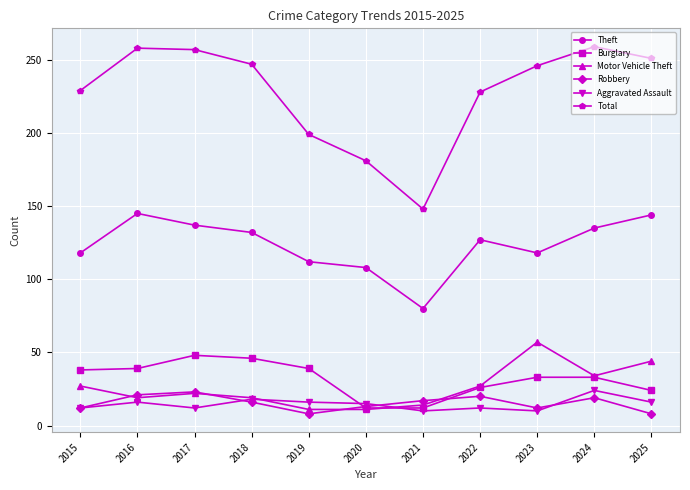

What is the difference between the maximum and minimum values in the Aggravated Assault series?

14